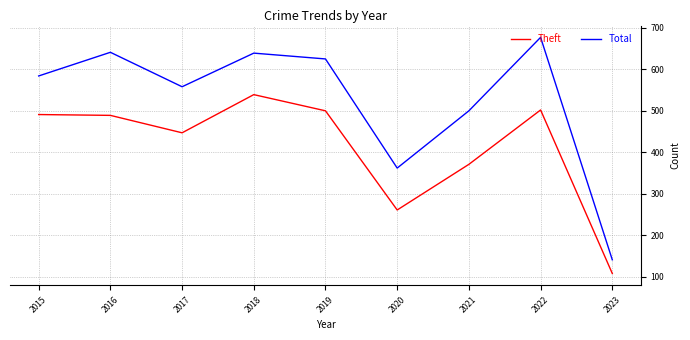

True or false: Total and Theft cross at least once.

False